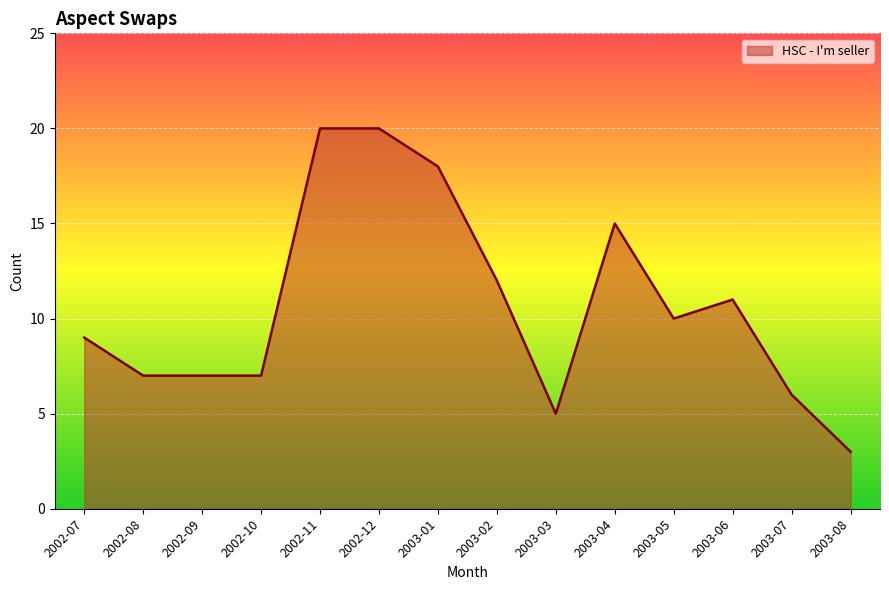

What is the change in value from 2002-08 to 2003-05?

+3